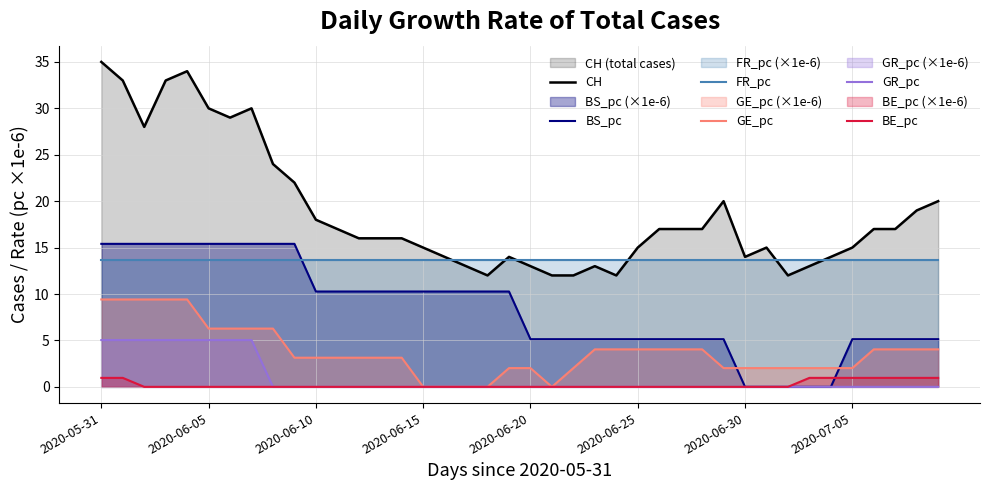

What is the difference between the maximum and second lowest values in the CH series?

23.0